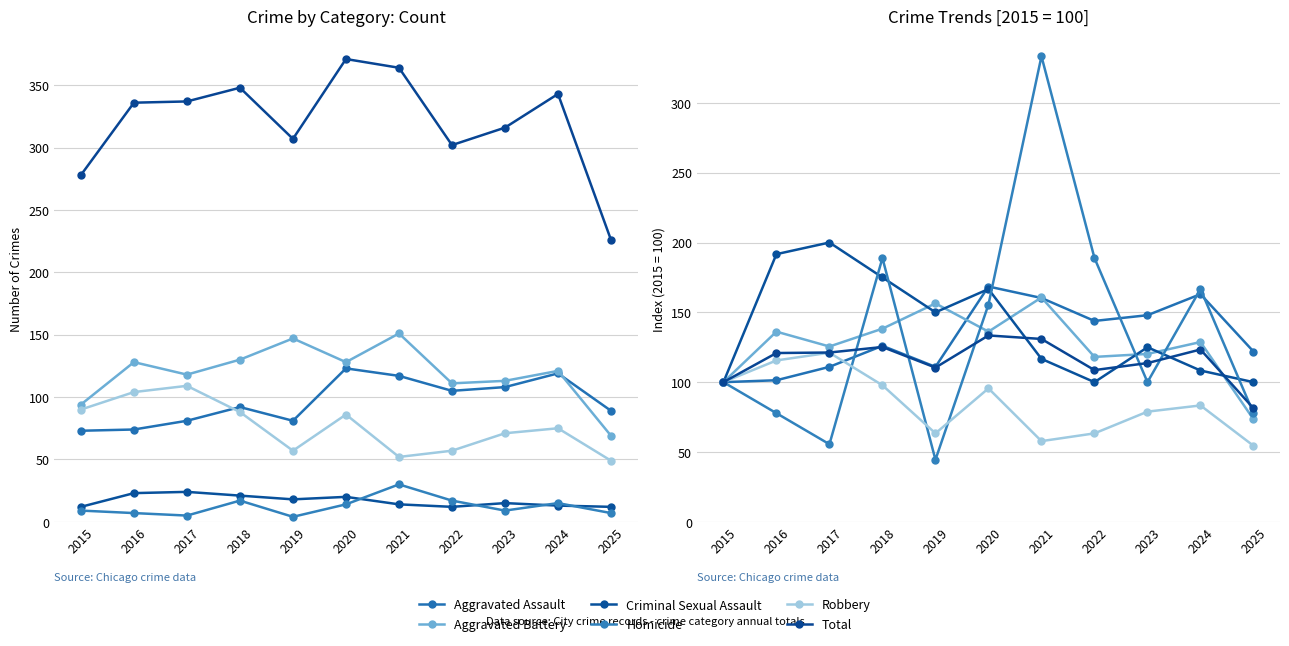

What is the value of the Total point at the 3rd from the left?

121.2